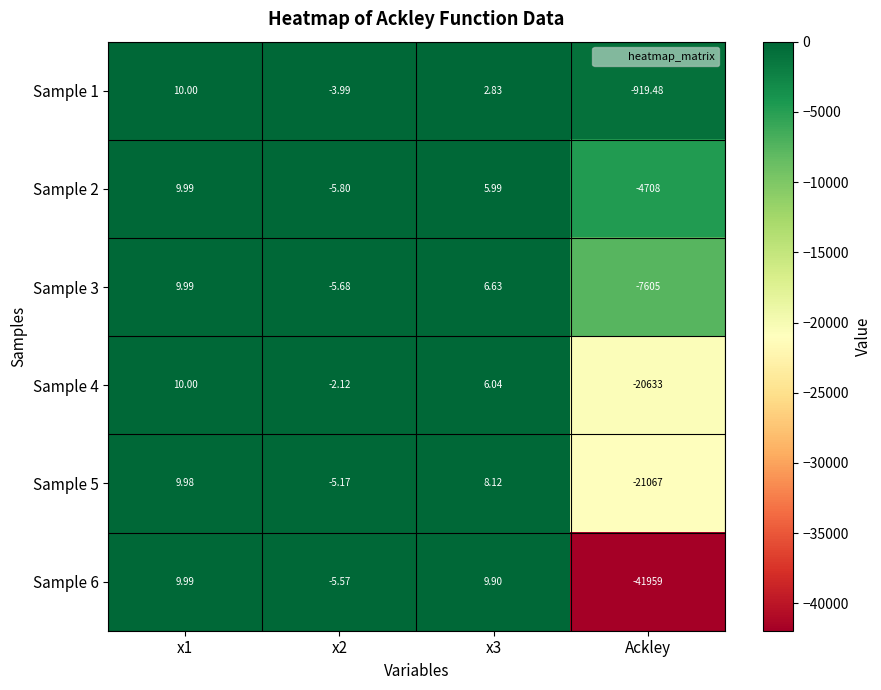

Which series has the largest total across all categories?

Sample 1